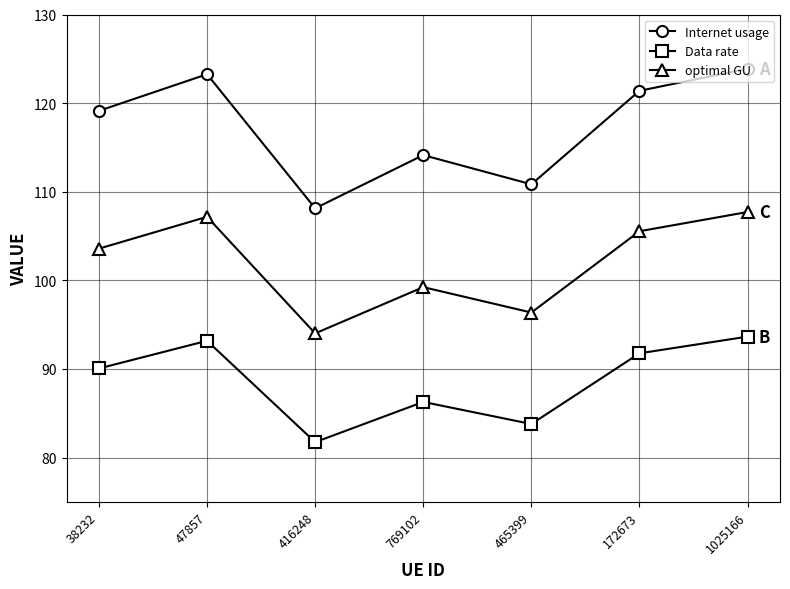

Which category has the lowest value across all series?

416248